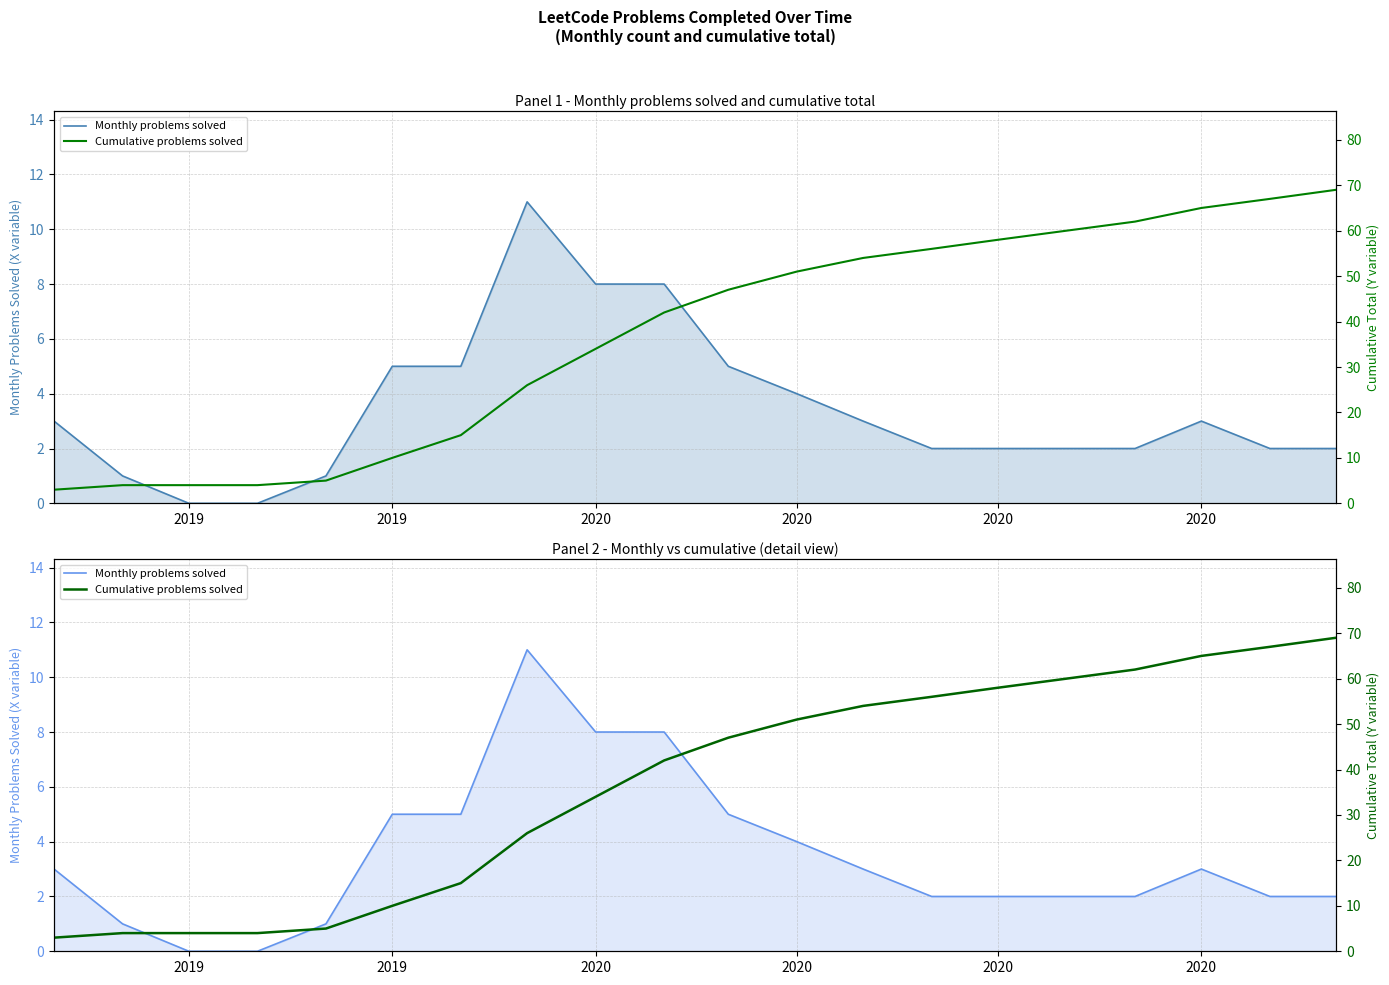

Rank the series by their maximum value, from highest to lowest.

Cumulative problems solved, Monthly problems solved